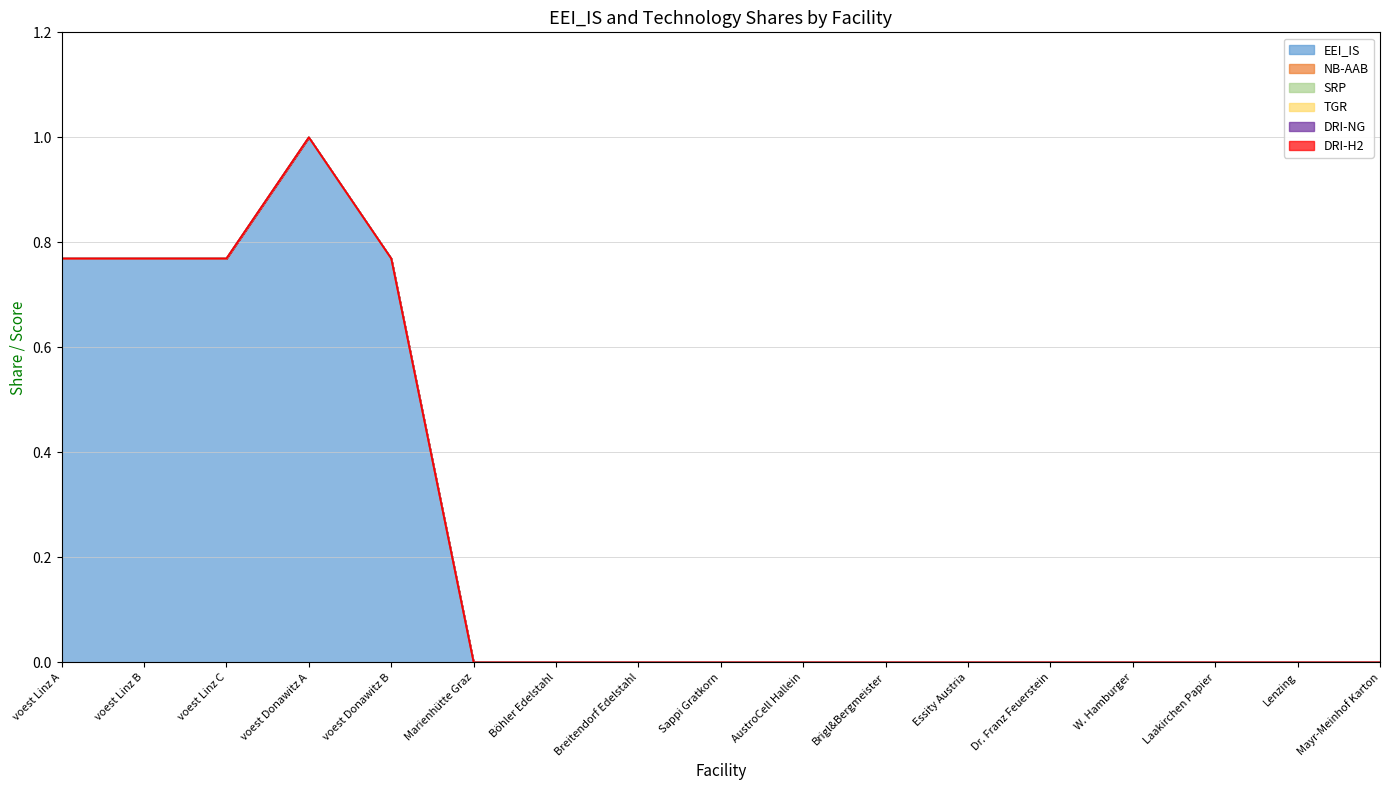

What position from the right is Marienhütte Graz?

12